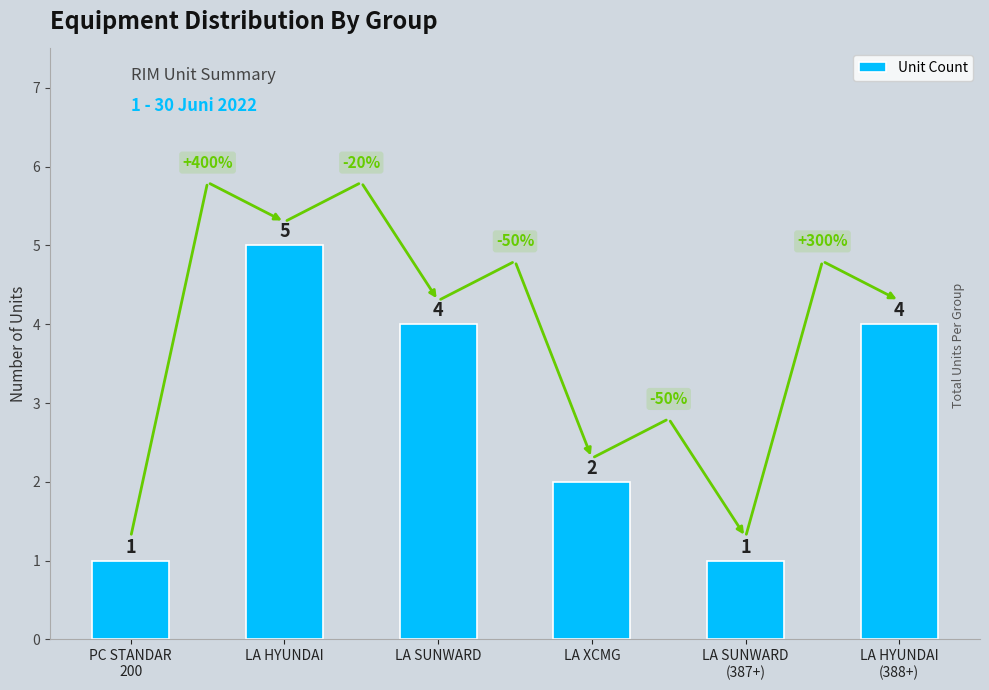

Reading left to right, what are all the values shown in this chart?

1	5	4	2	1	4